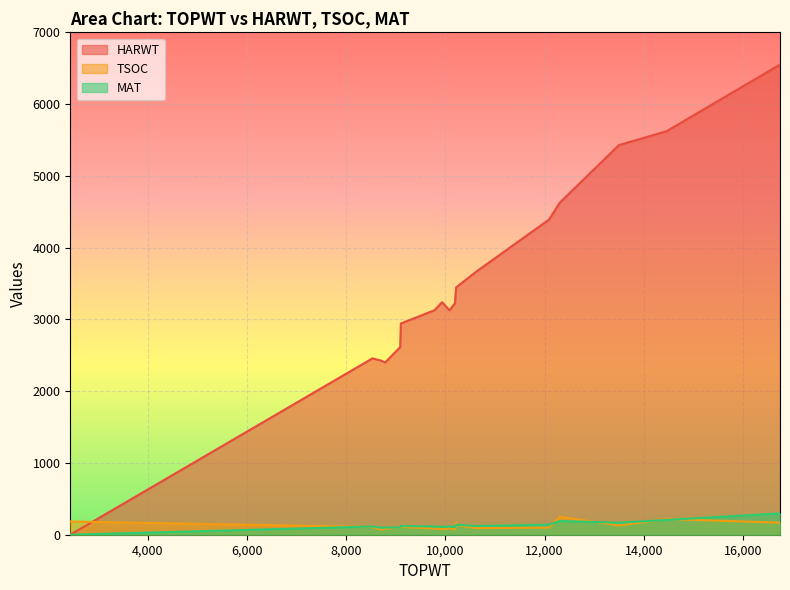

At which label is HARWT closest to 3275?

10198